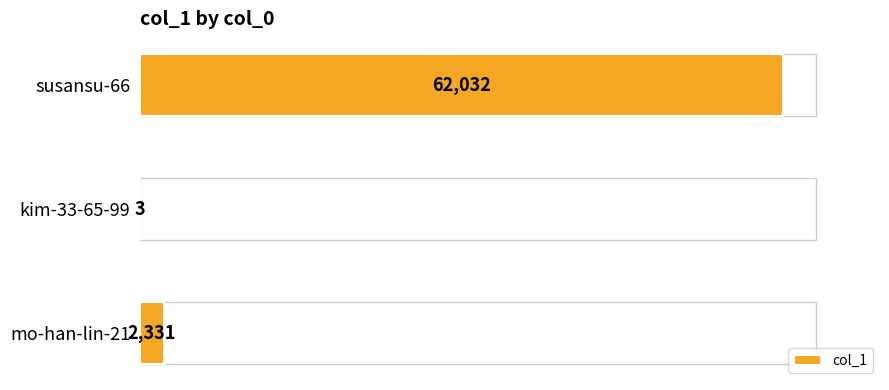

Reading top to bottom, what are all the values shown in this chart?

susansu-66=62032	kim-33-65-99=3	mo-han-lin-21=2331